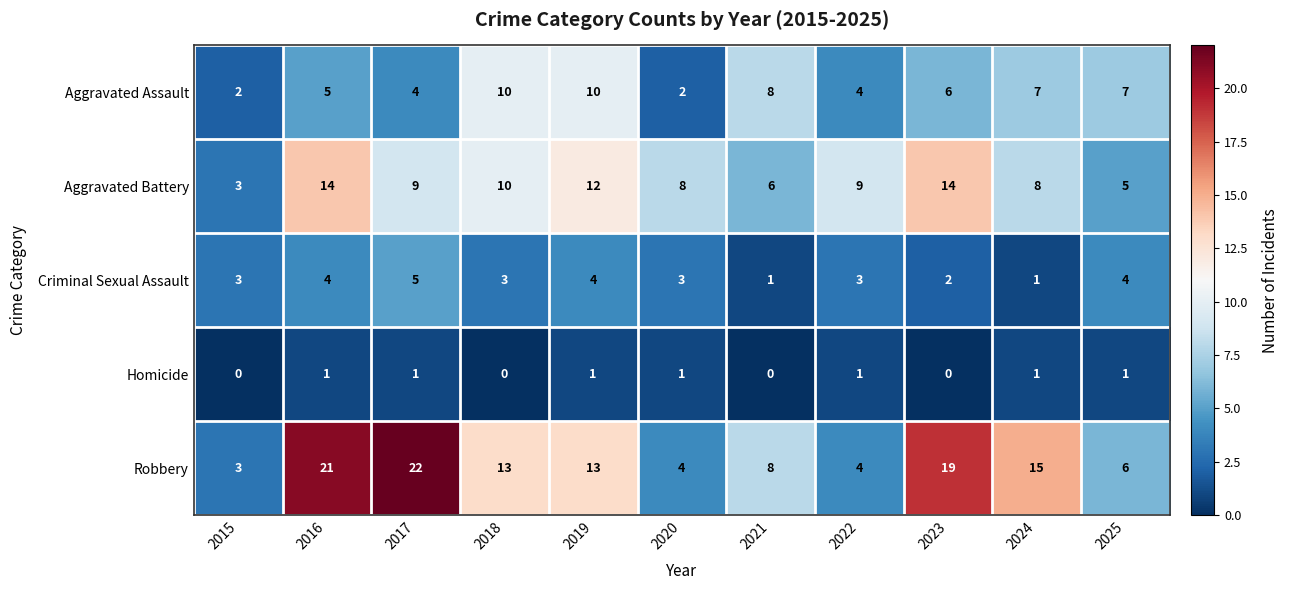

What is the highest value of the Robbery series?

22